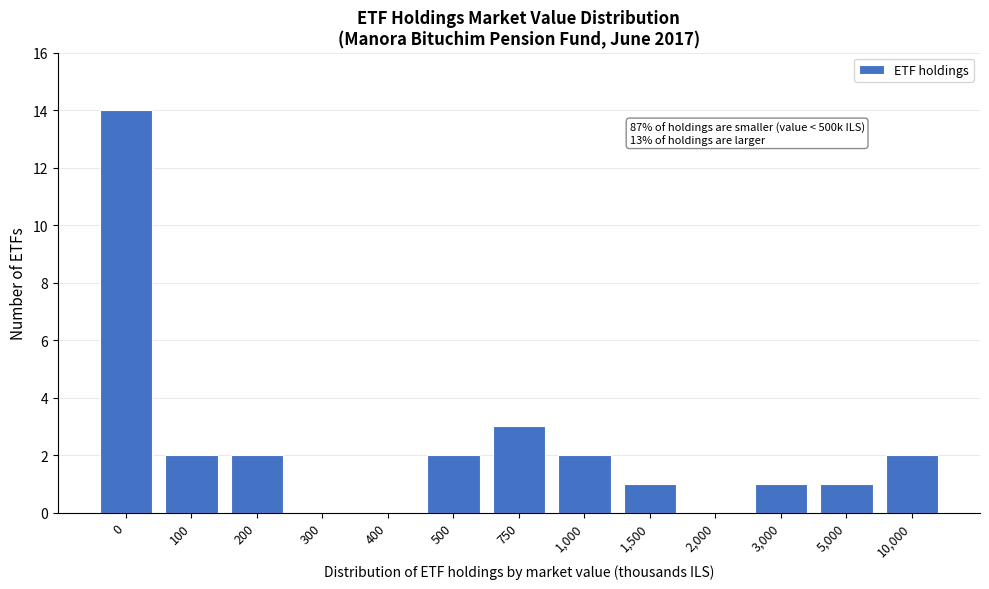

Reading left to right, list all the values displayed in this chart.

0=14	100=2	200=2	300=0	400=0	500=2	750=3	1,000=2	1,500=1	2,000=0	3,000=1	5,000=1	10,000=2